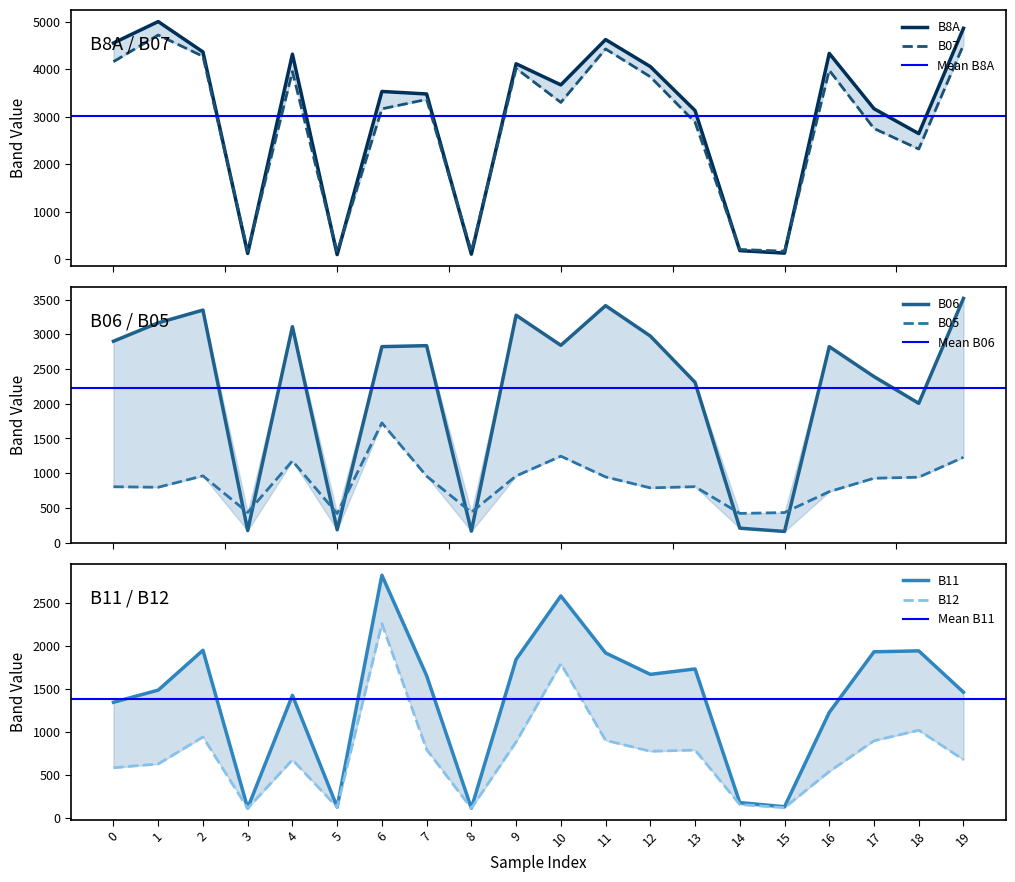

At how many categories does at least one series exceed 368?

20